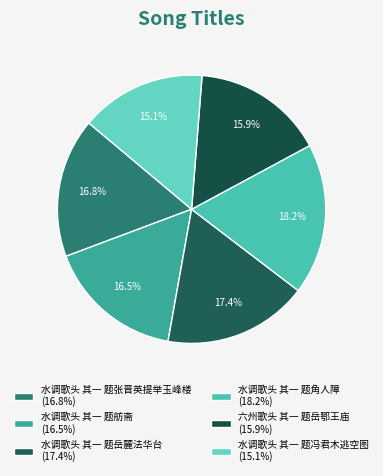

What percentage is the 水调歌头 其一 题岳麓法华台 slice, to the nearest percent?

17%